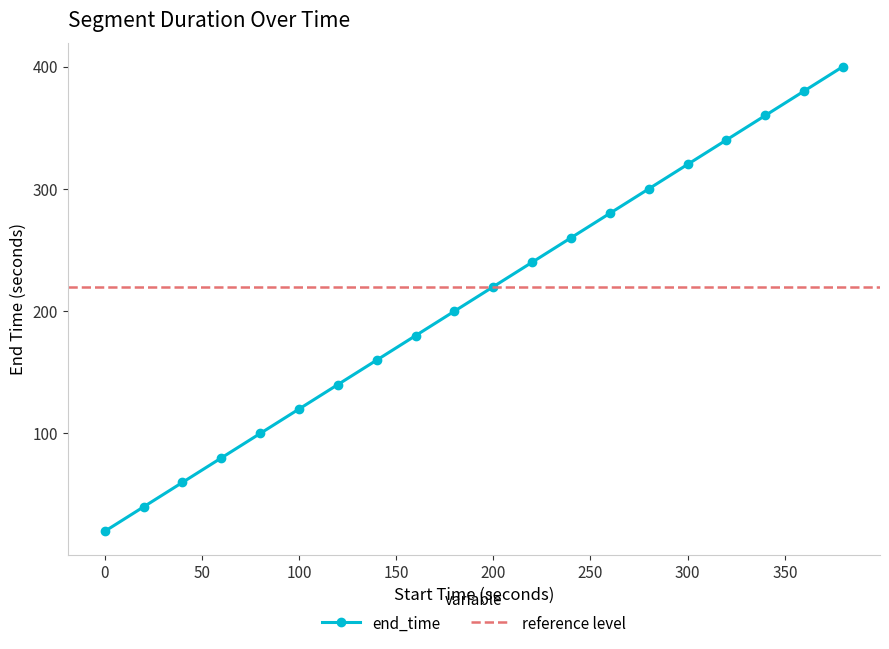

Approximately how many times larger is the value at 80 compared to 20?

2.5